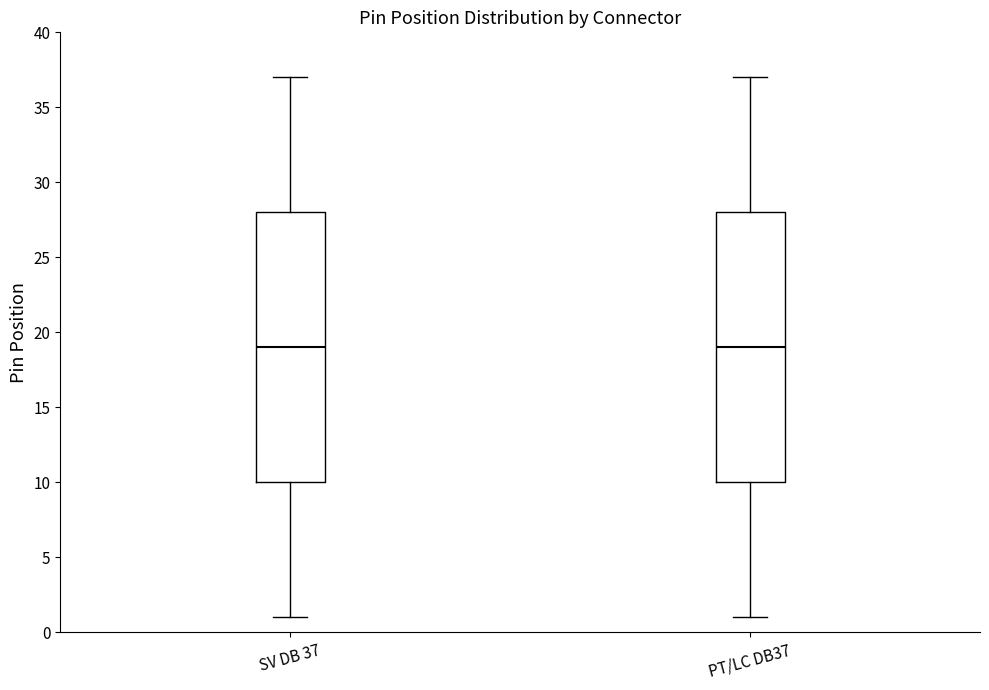

Reading left to right, transcribe this box plot: for each box, give where its median line is, the range the box spans, and where its two whiskers end, as read against the y-axis. The values are not printed on the chart, so give them approximately, as read against the axis.

SV DB 37: median 19, box 10 to 28, whiskers 1 to 37
PT/LC DB37: median 19, box 10 to 28, whiskers 1 to 37